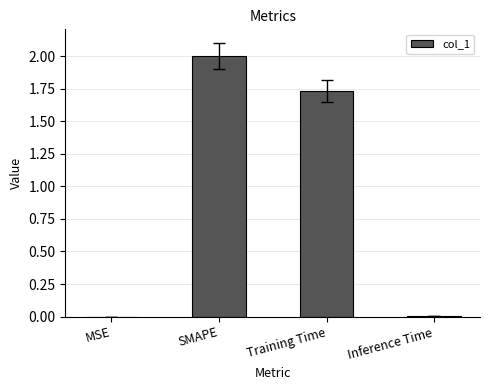

Which has a higher value, SMAPE or Inference Time?

SMAPE